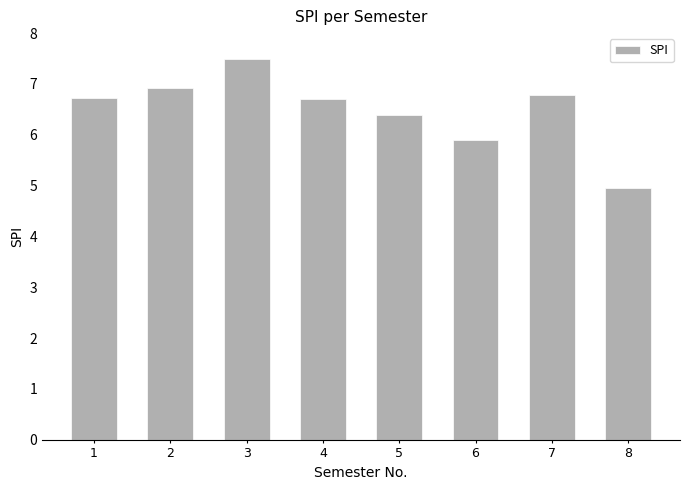

Does the chart contain any negative values?

No